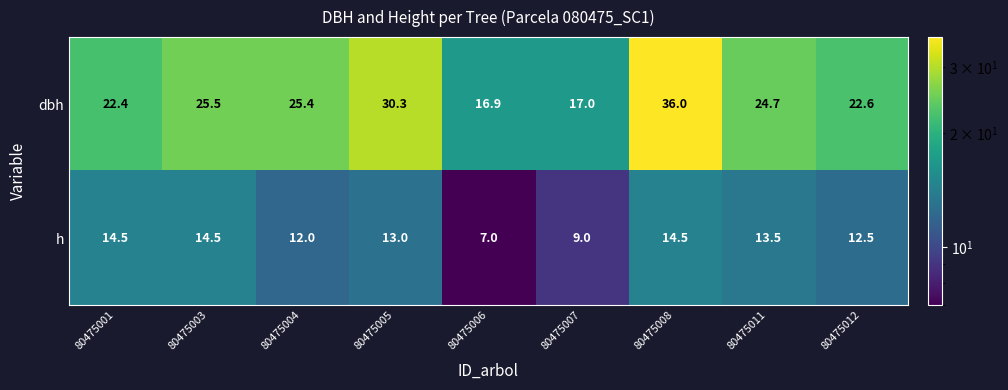

What is the average value of the h series?

12.3